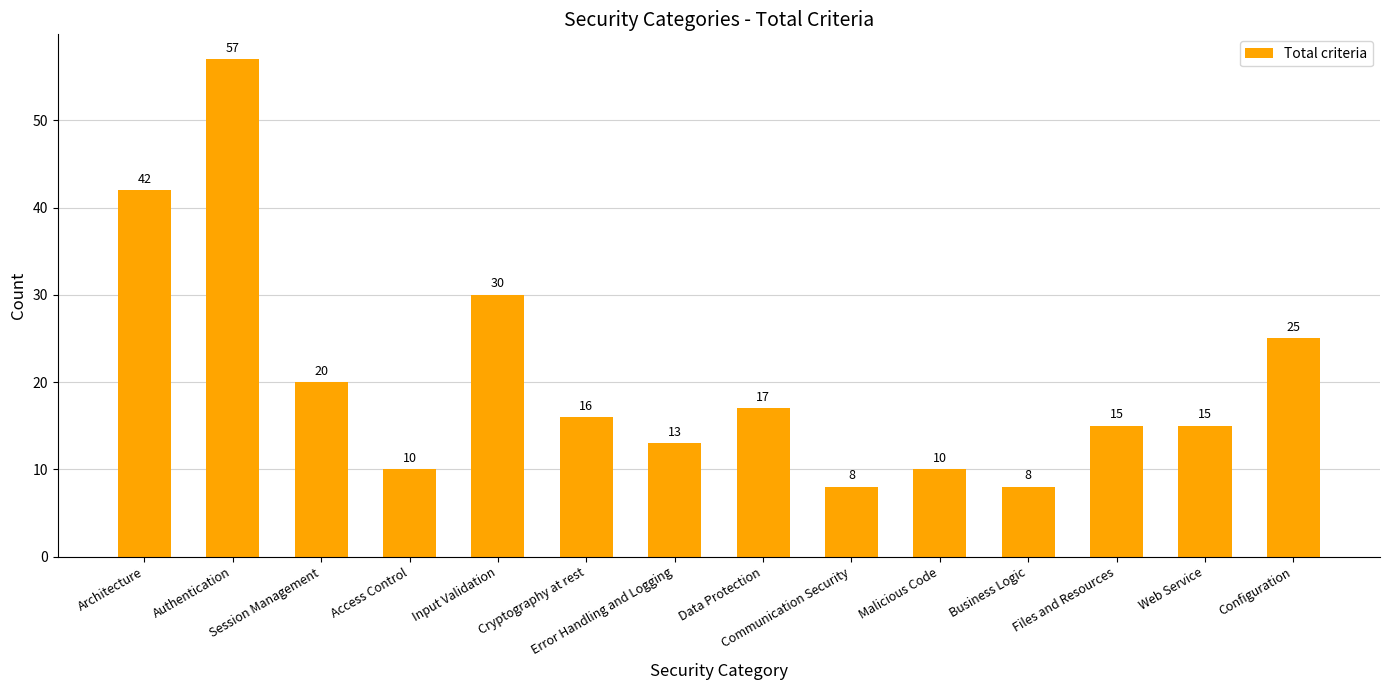

What is the sum of all values?

286